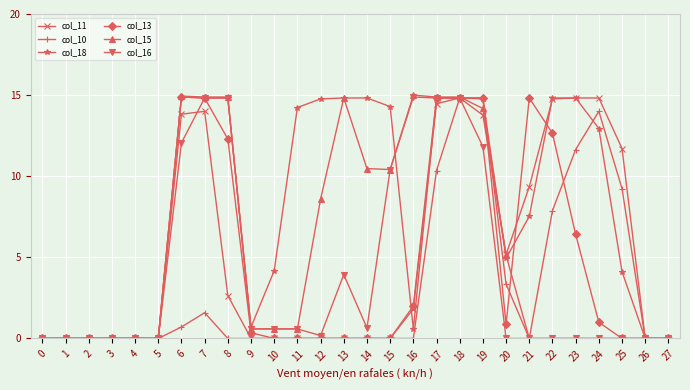

What is the average value of the col_18 series?

8.1